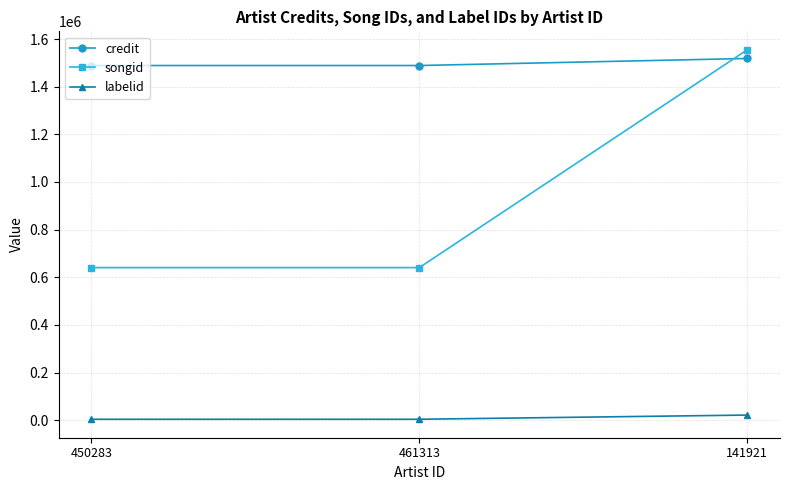

What is the total value across all series at 450283?

2133090